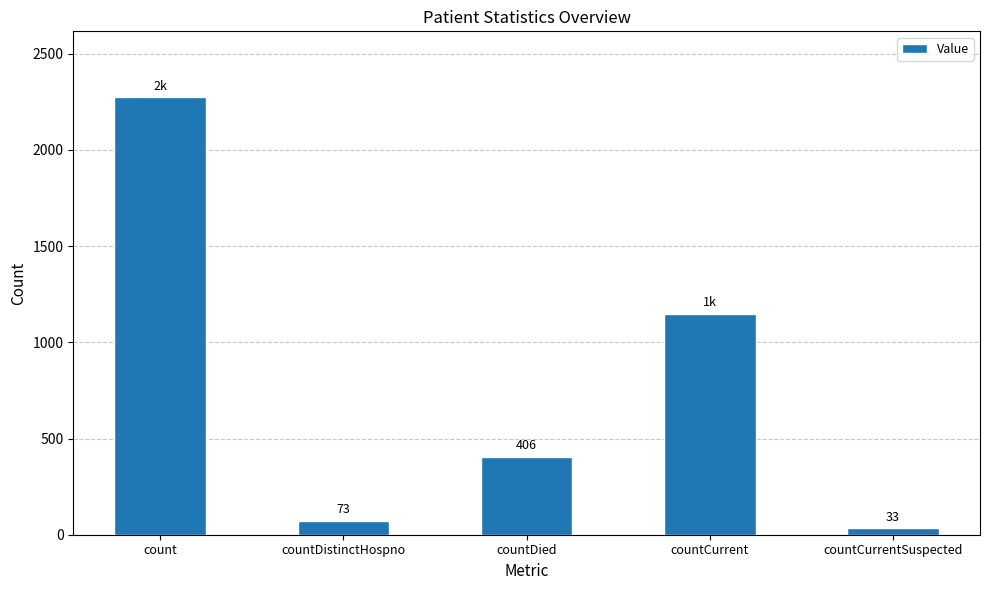

What is the sum of all values?

3935